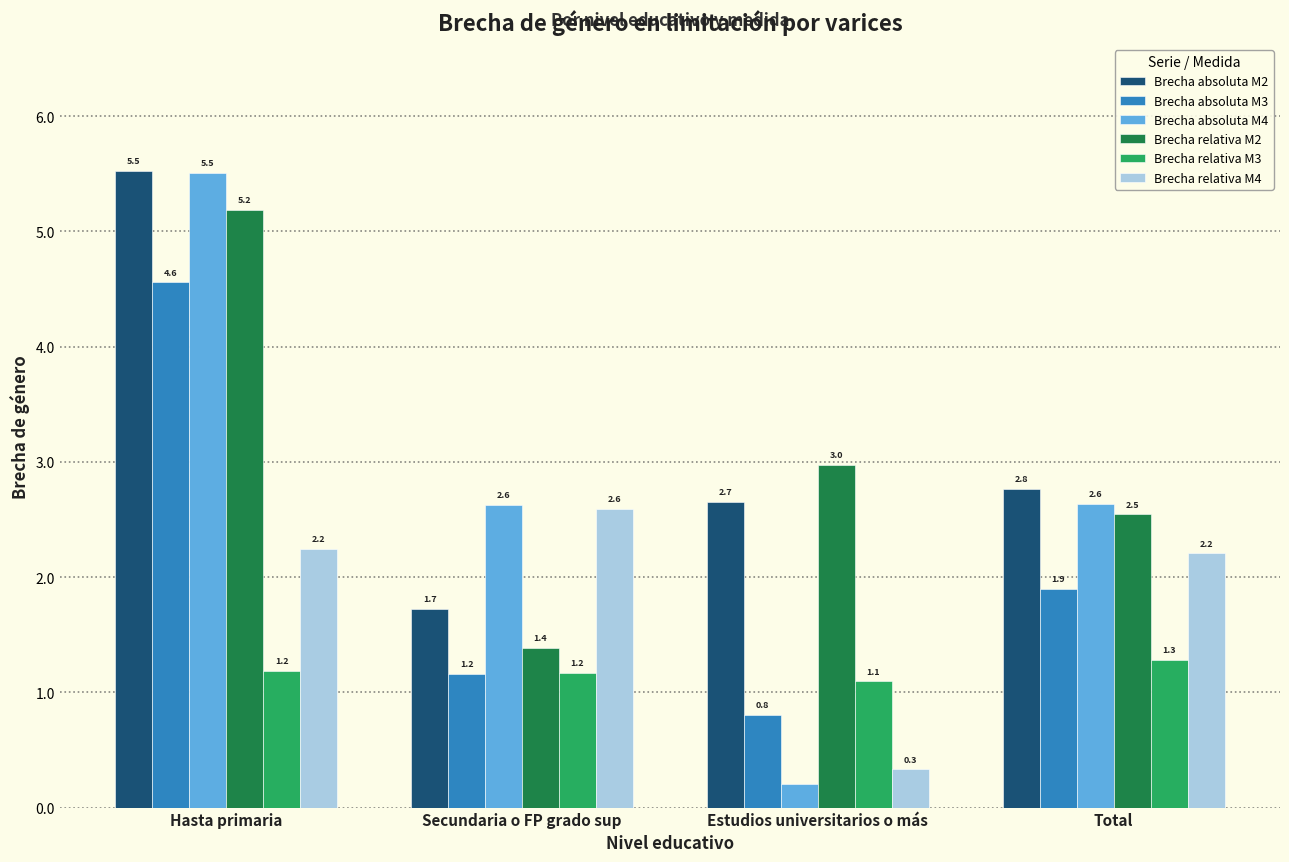

Is the value of Brecha absoluta M4 at Total greater than the value of Brecha absoluta M3 at Secundaria o FP grado sup?

Yes